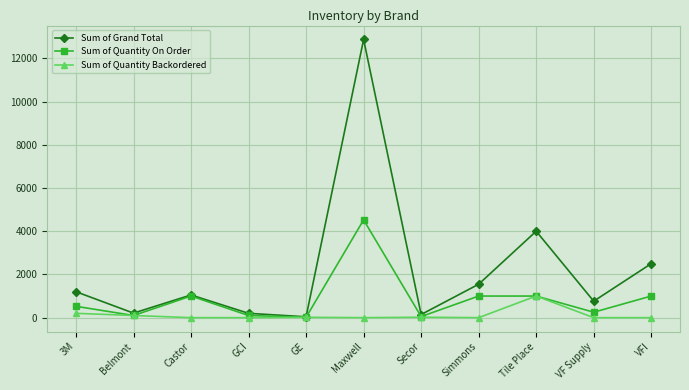

The Sum of Quantity Backordered series shows 0 at VFI. True or false?

True